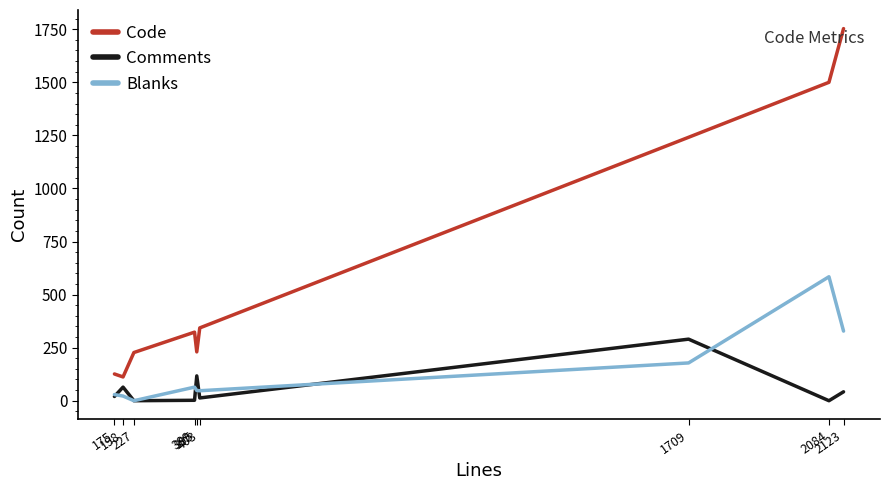

What is the difference between the maximum and minimum values in the Blanks series?

584